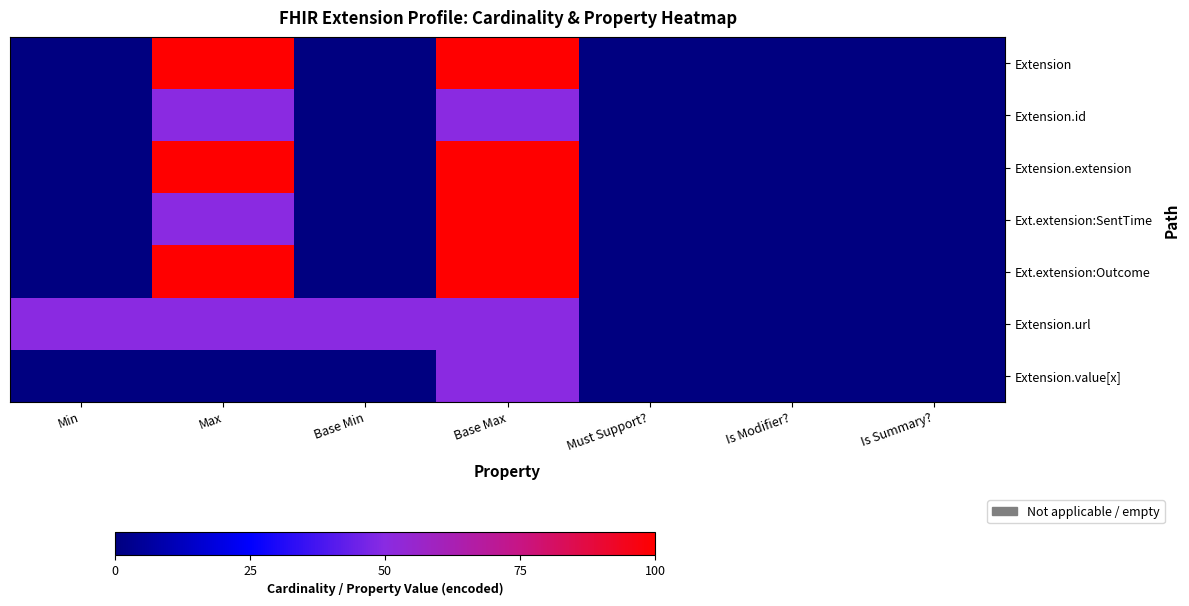

At which category is the sum across all series the highest?

Base Max